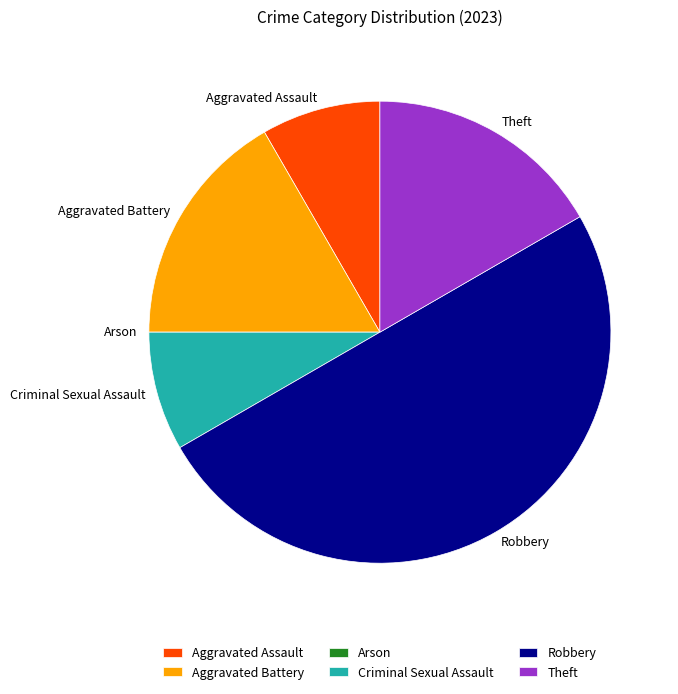

Does Criminal Sexual Assault account for over 50% of the chart?

No